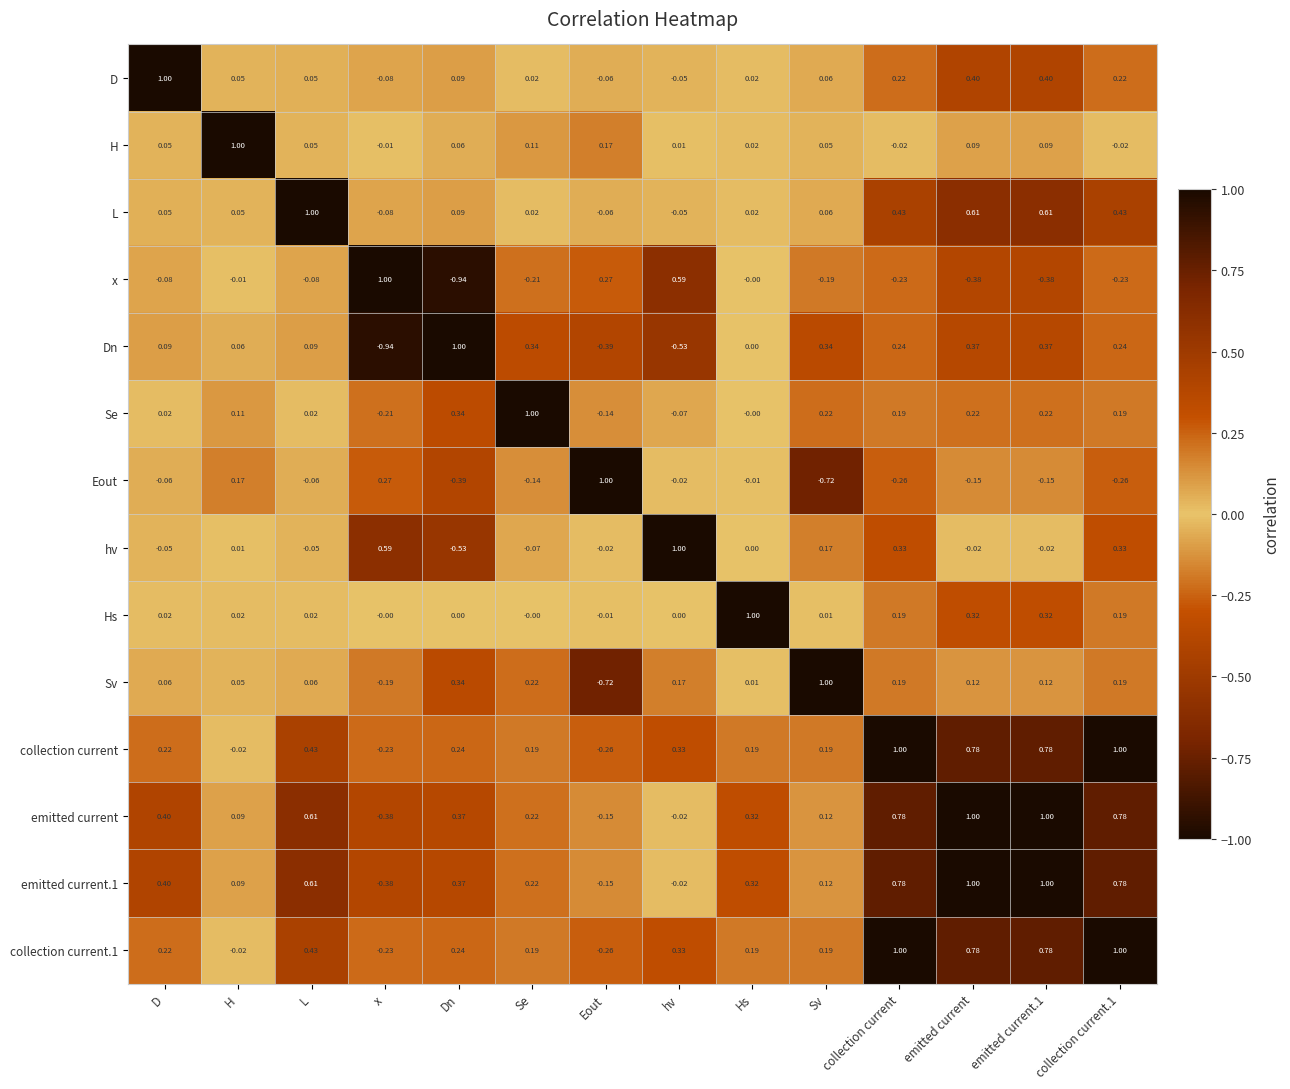

At how many categories does at least one series exceed 0?

14